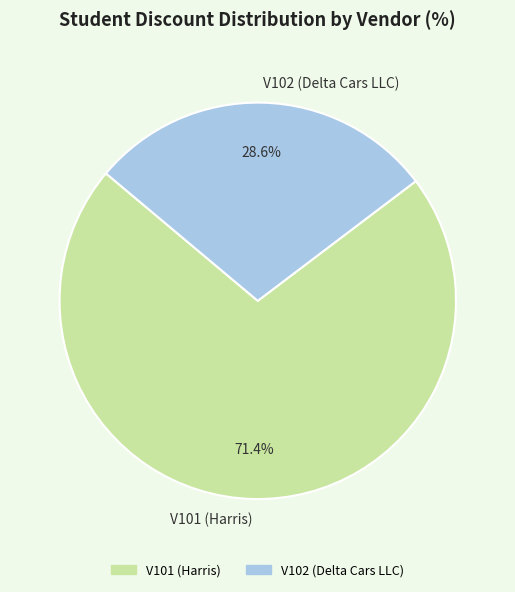

What percentage is NOT represented by V102 (Delta Cars LLC)?

71.4%